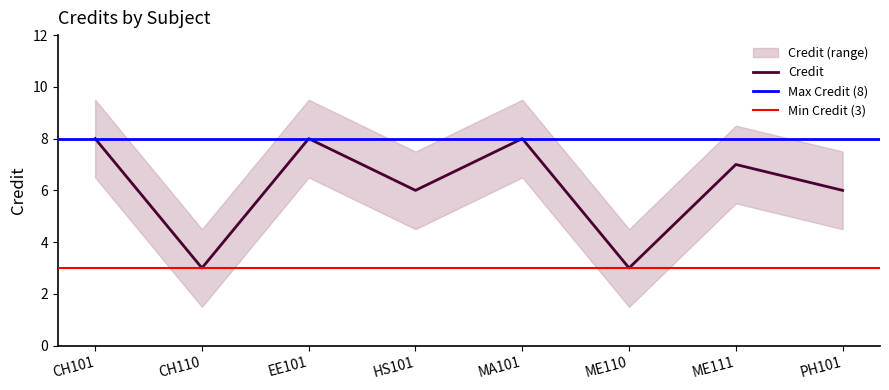

What is the value of the 1st point from the left?

8